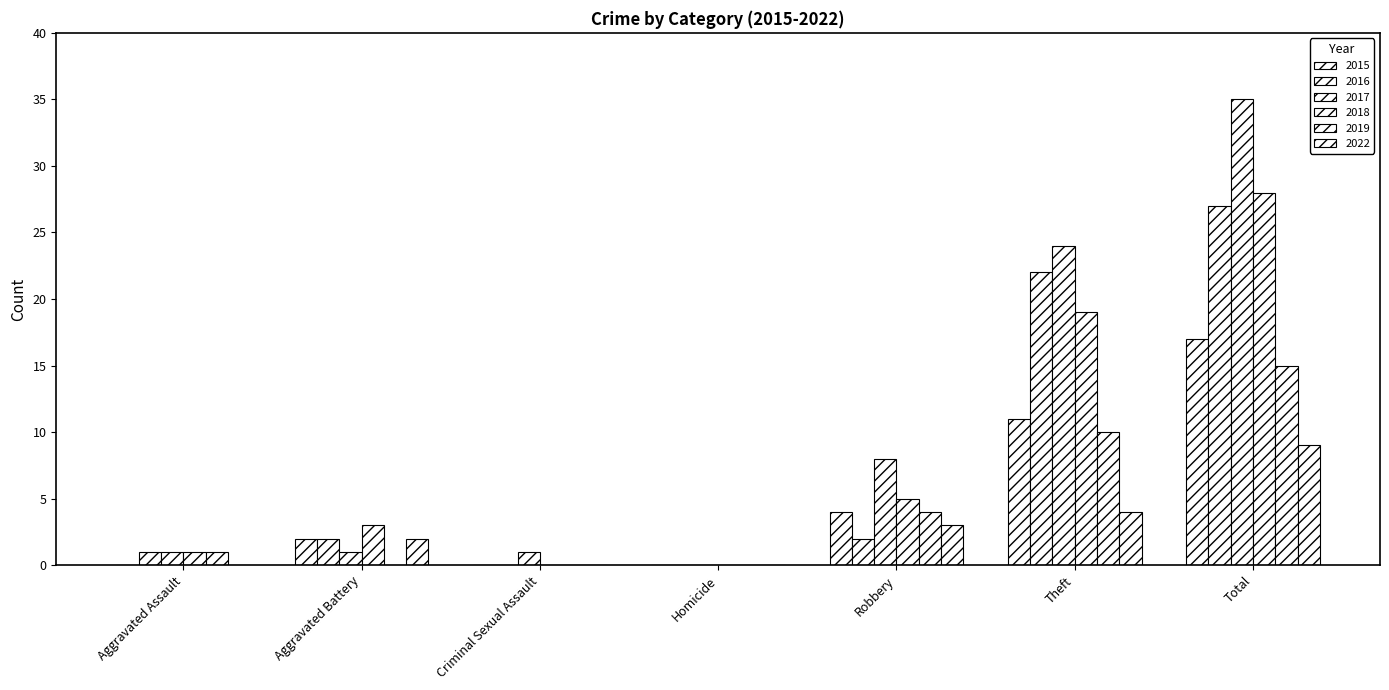

How many series are shown in this chart?

6